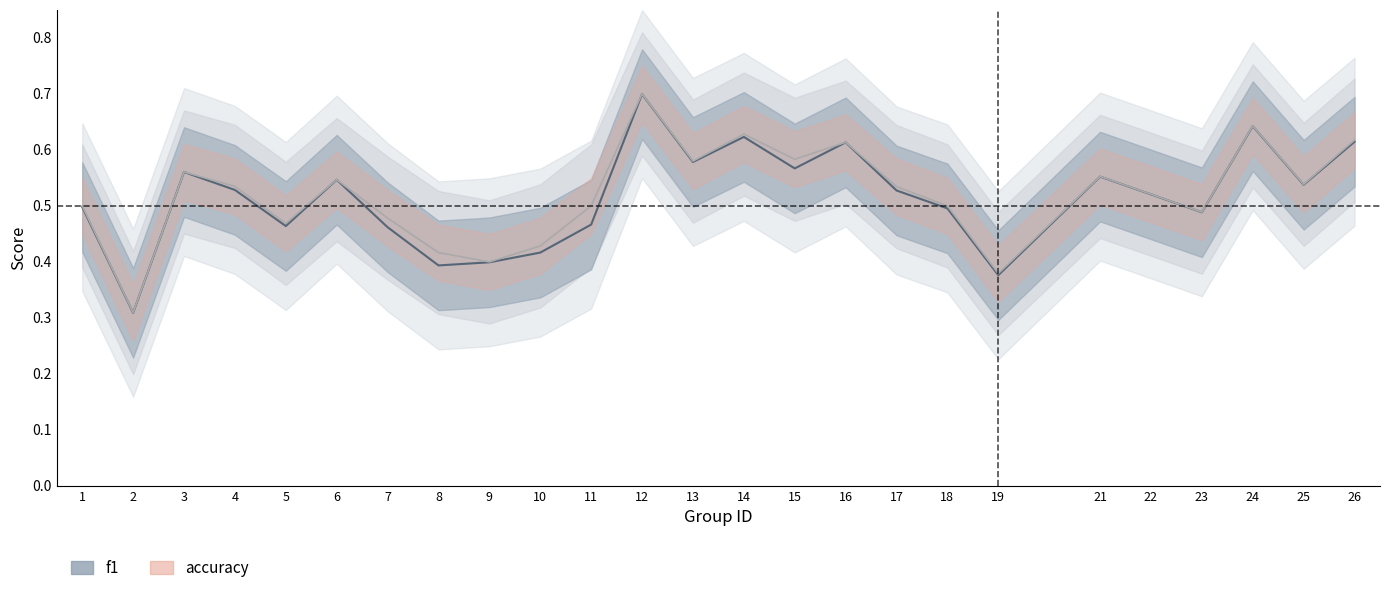

Does the chart display data point markers on the line(s)?

No